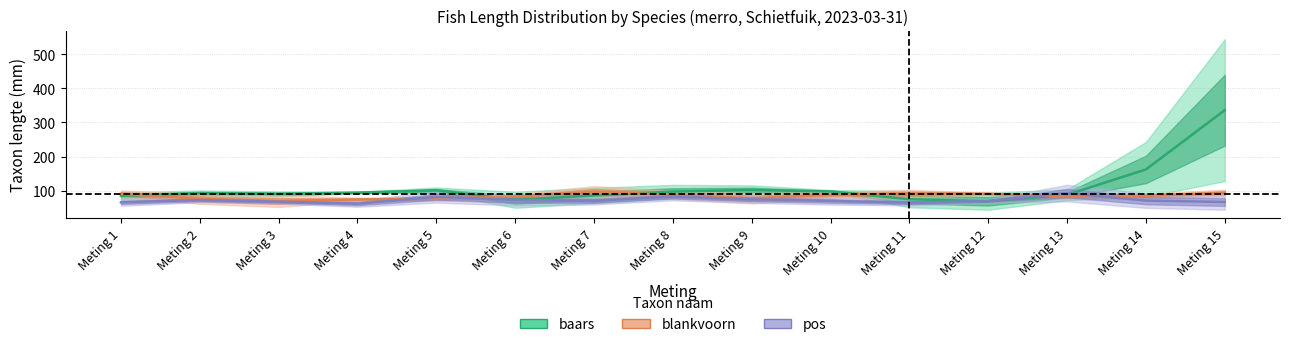

What is the difference between the maximum and second lowest values in the baars series?

262.5